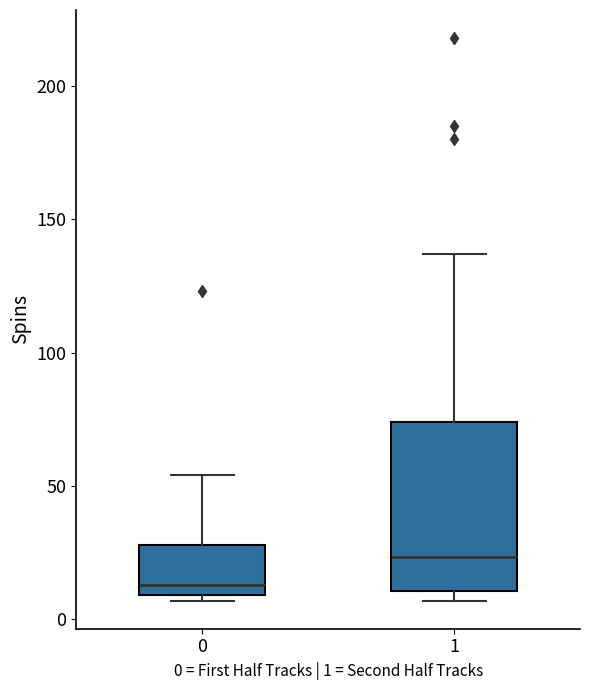

Which box is the tallest, from its lower edge to its upper edge?

1